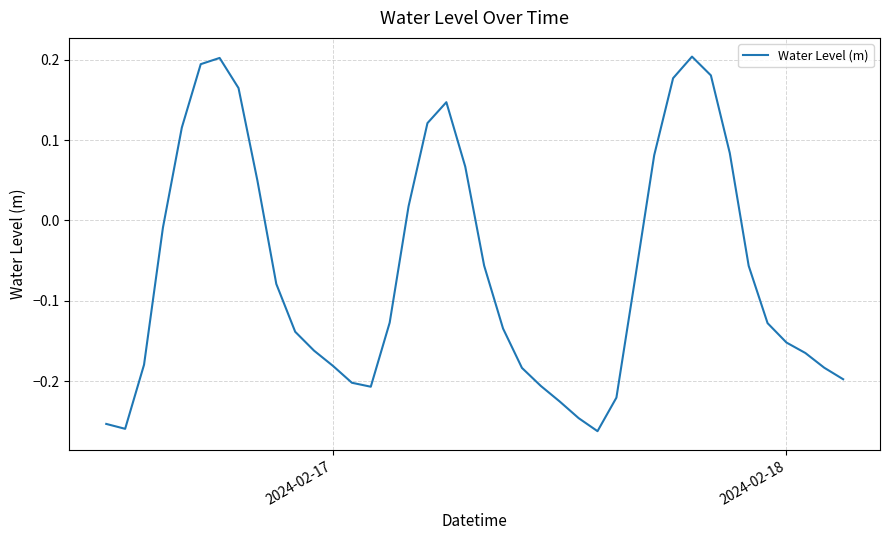

How many positive values are there?

14